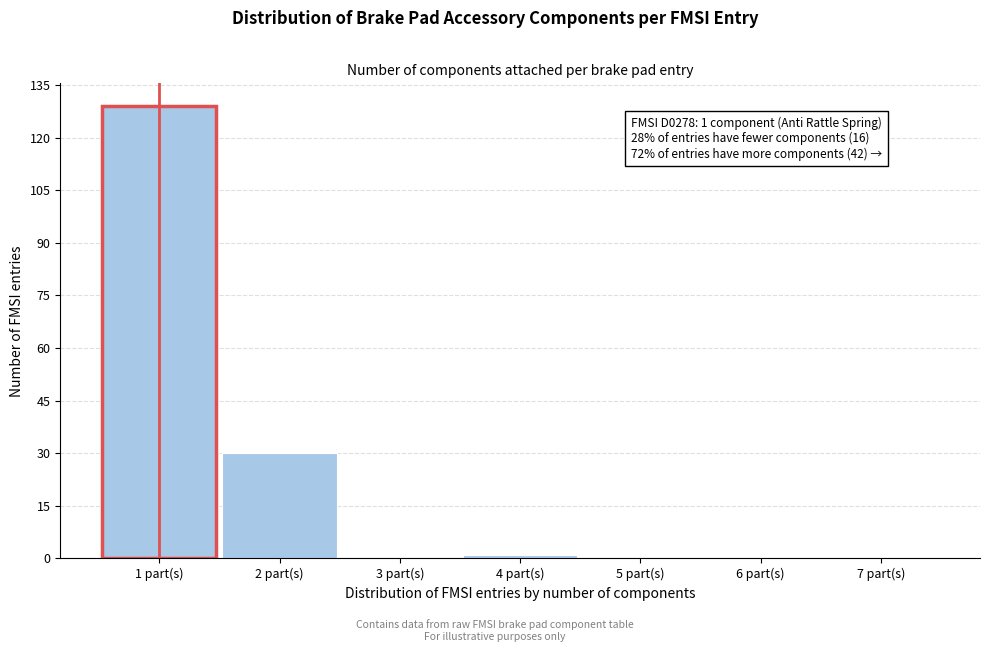

Over which range of the x-axis is the bar tallest?

0.5 to 1.5